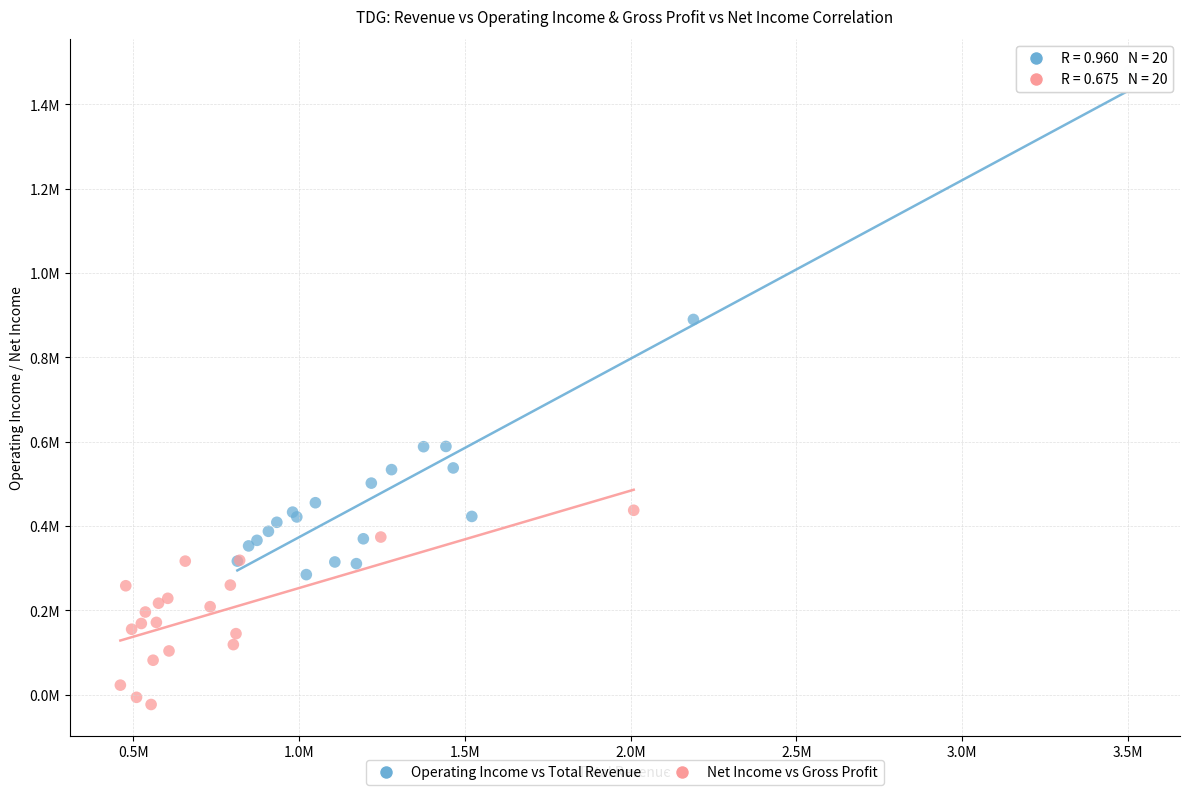

Which series contains the highest Y value?

Operating Income vs Total Revenue